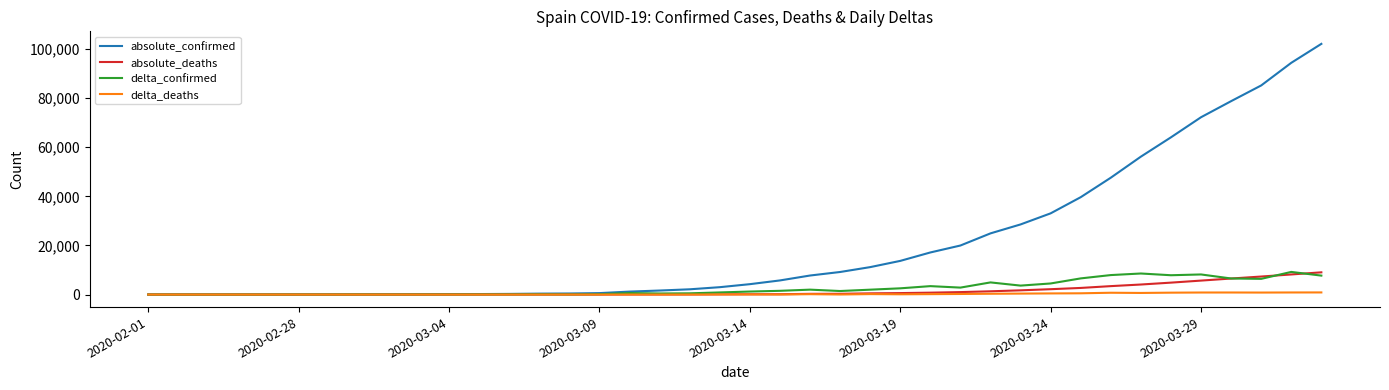

Which series has the widest spread of values?

absolute_confirmed